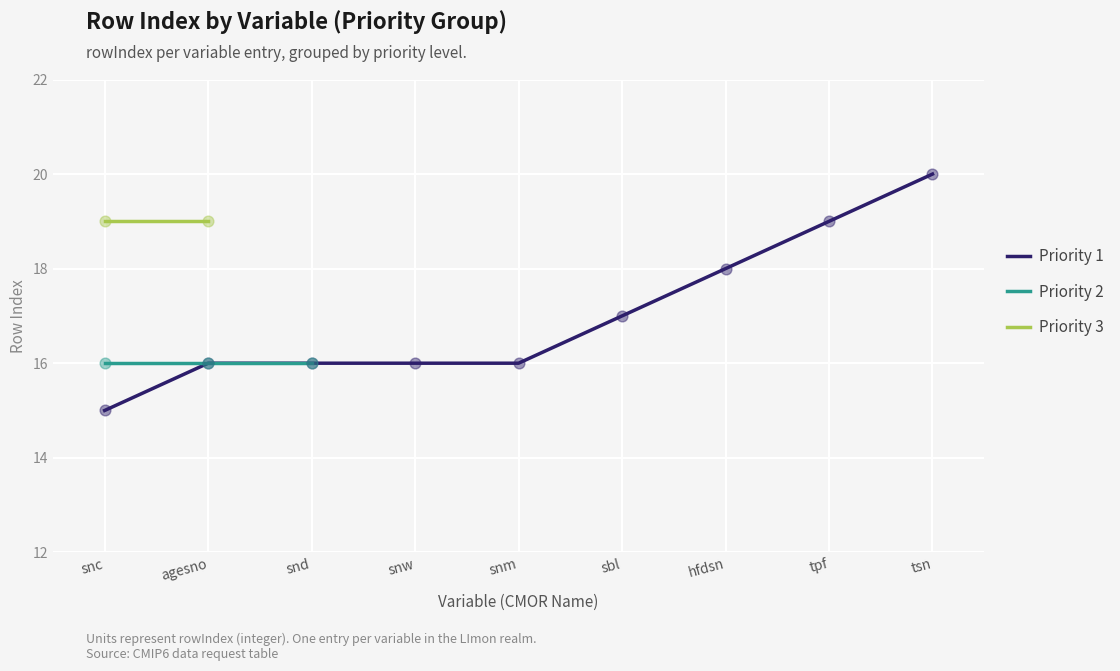

The Priority 1 series shows 16 at snw. True or false?

True